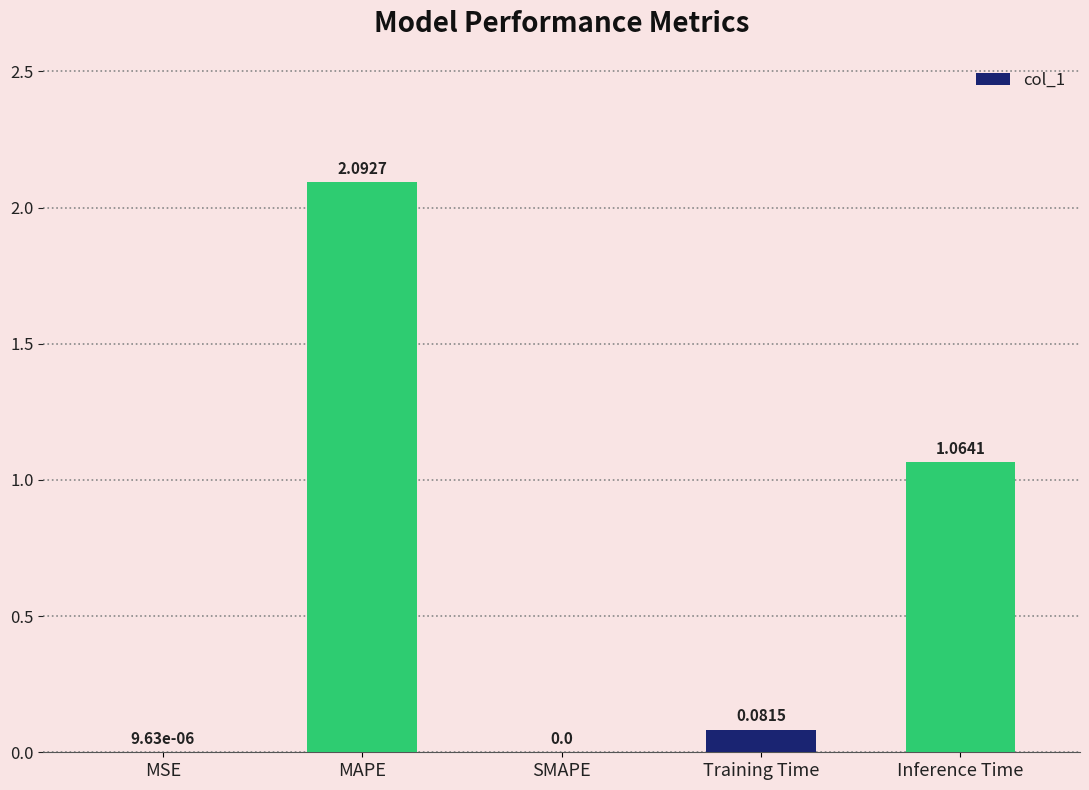

Where is the data nearest to the value 1?

Inference Time